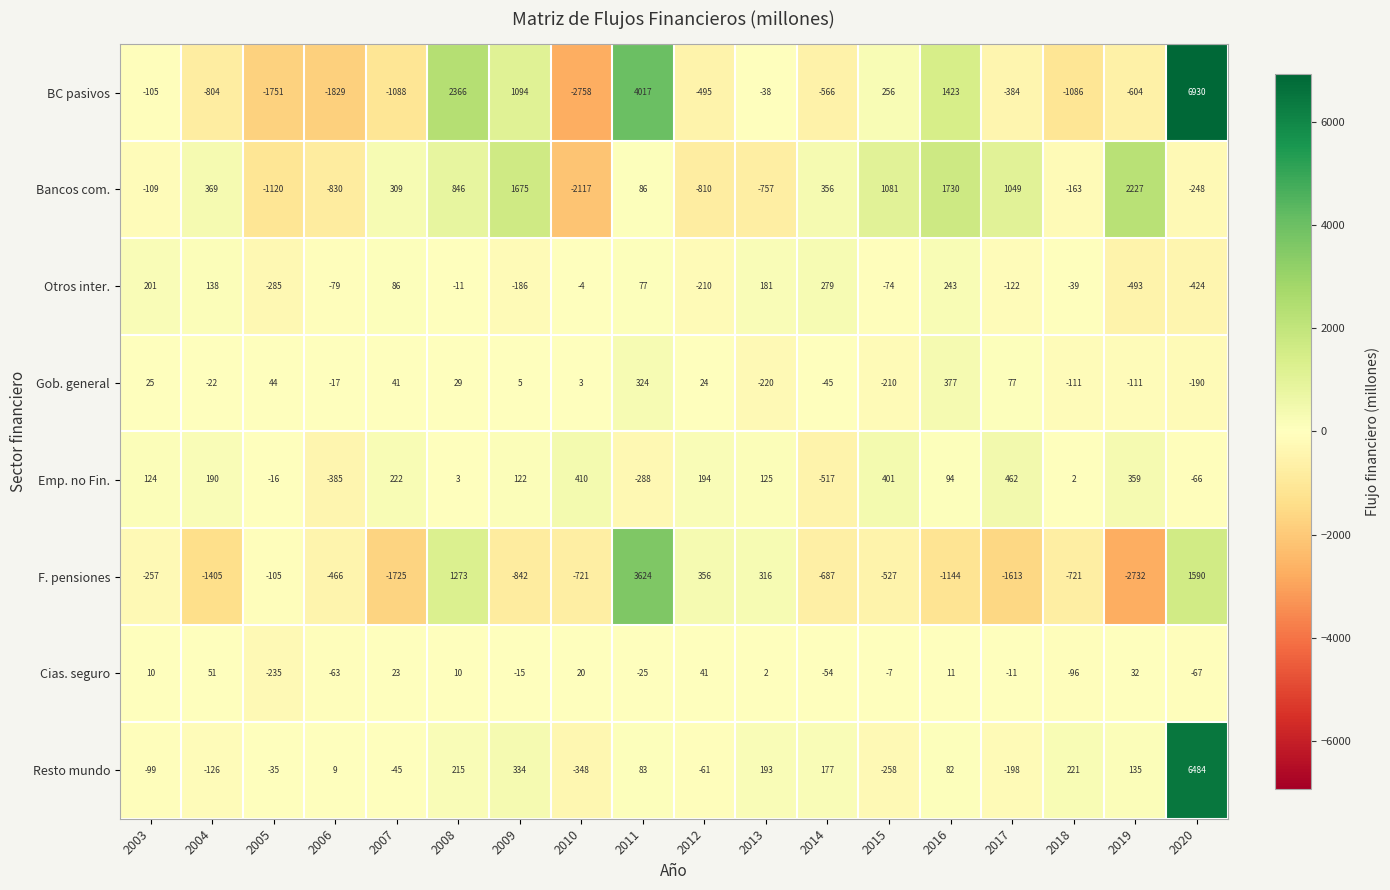

What is the difference between the maximum and minimum values in the Cias. seguro series?

286